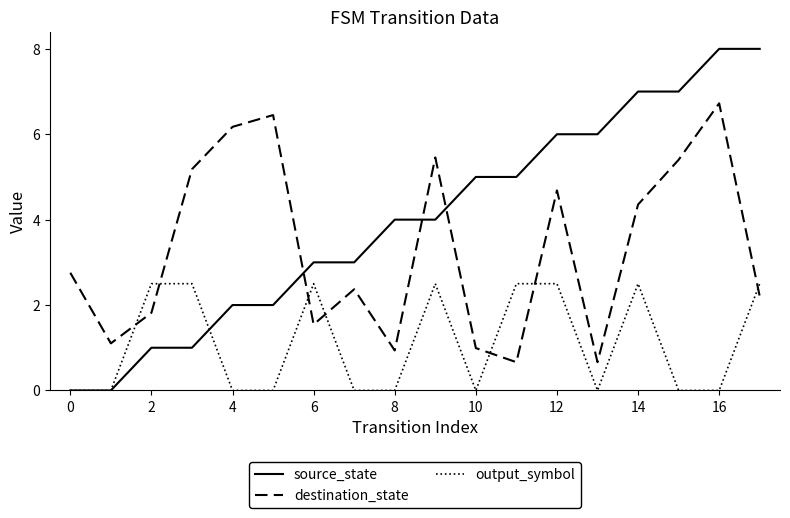

Which series has the largest total across all categories?

source_state